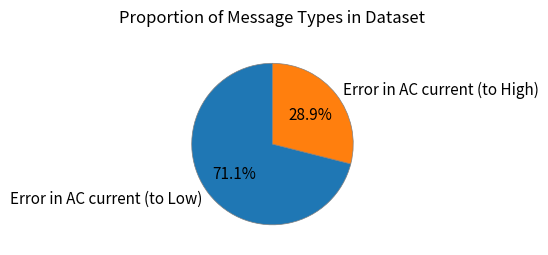

What percentage is NOT represented by Error in AC current (to Low)?

28.9%